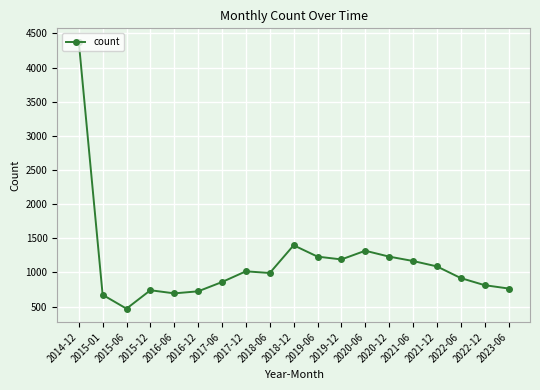

What is the maximum value shown in the chart?

4379